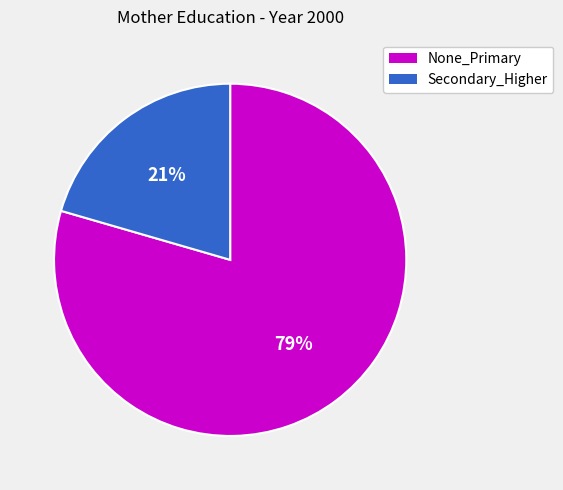

The None_Primary slice represents 93% of the pie. True or false?

False